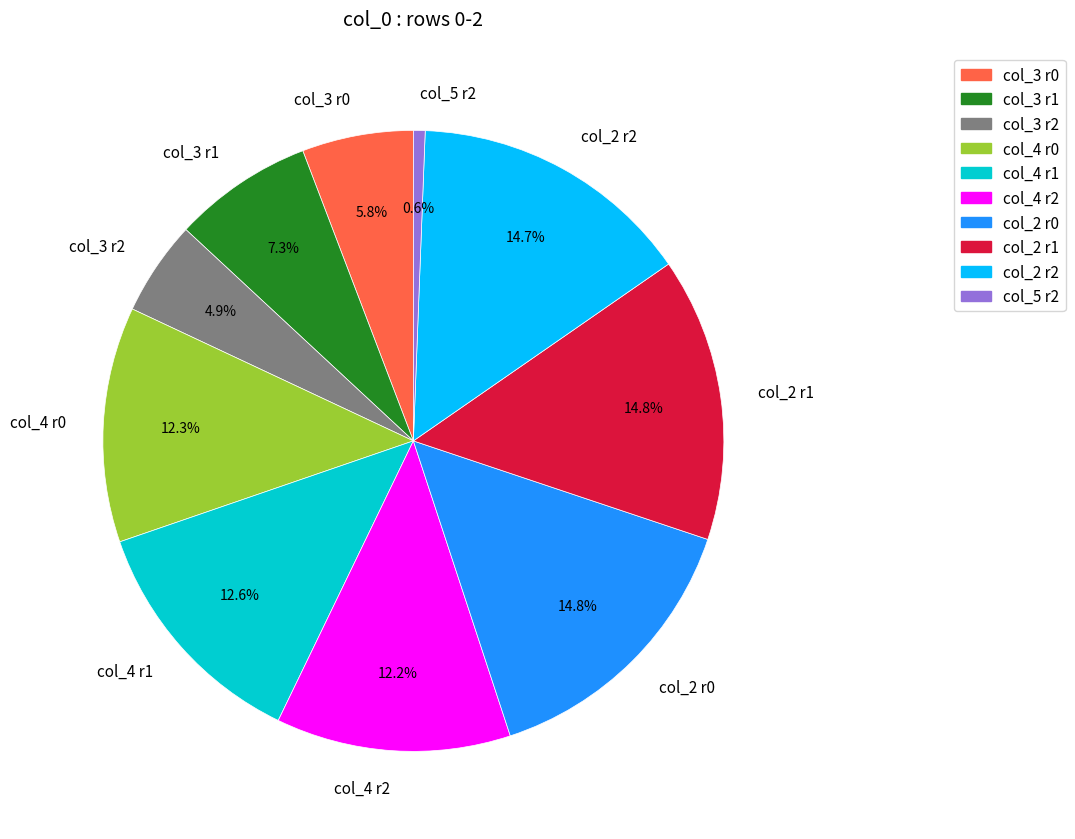

Combined, what portion of the pie is col_3 r0 and col_4 r1?

18.4%